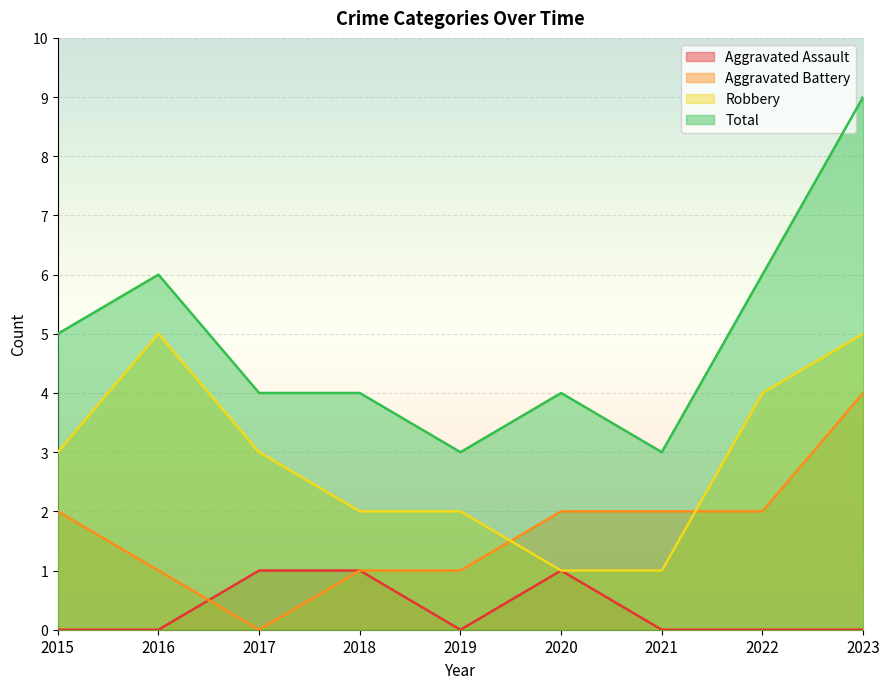

How many values in the Total series exceed 4?

4